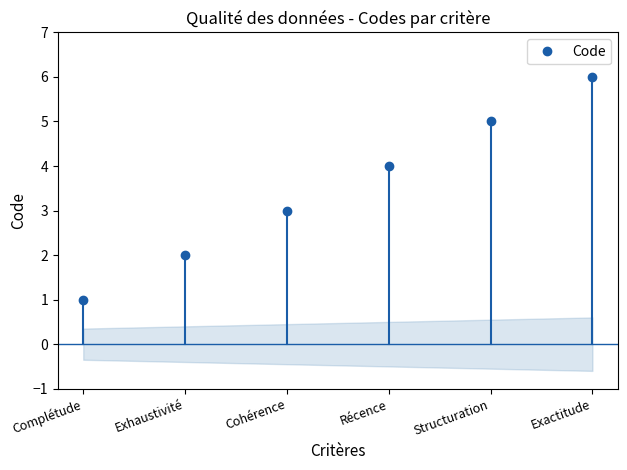

What is the change in value from Complétude to Exhaustivité?

+1